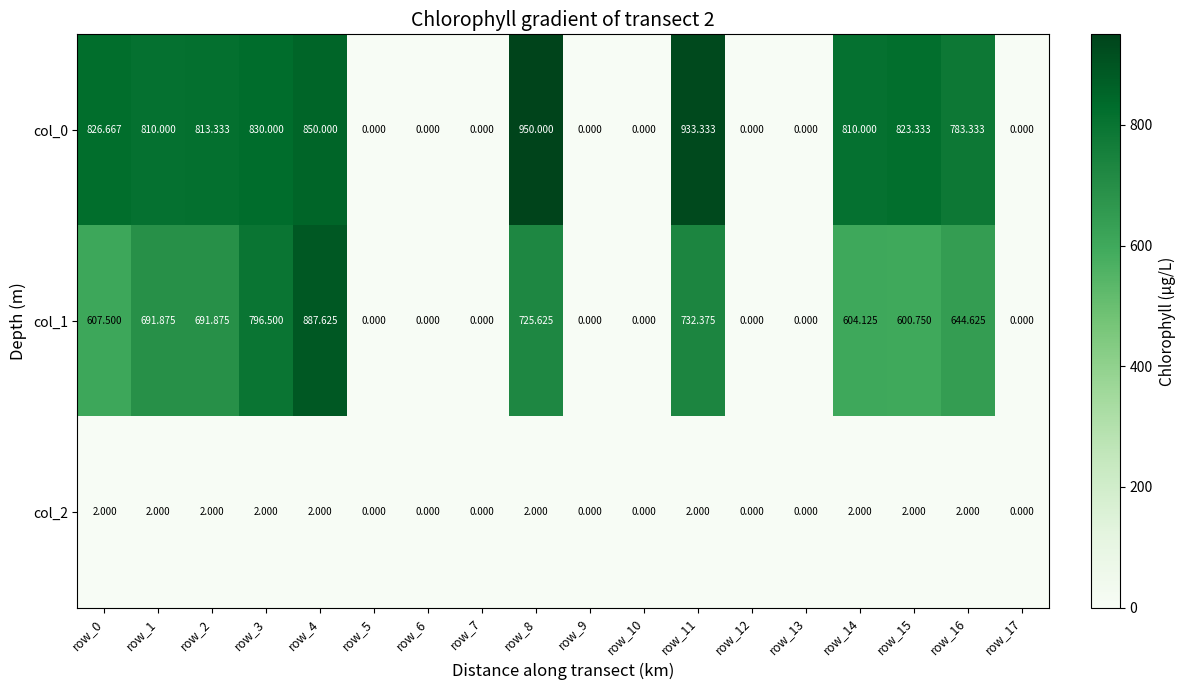

Is the value of col_0 at row_2 greater than the value of col_2 at row_2?

Yes